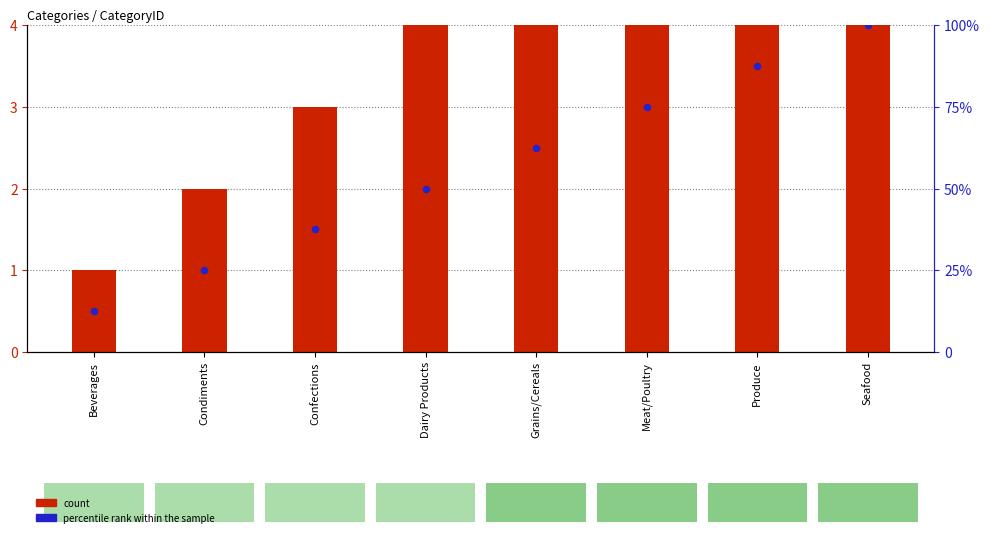

Which series reaches the minimum Y coordinate?

count